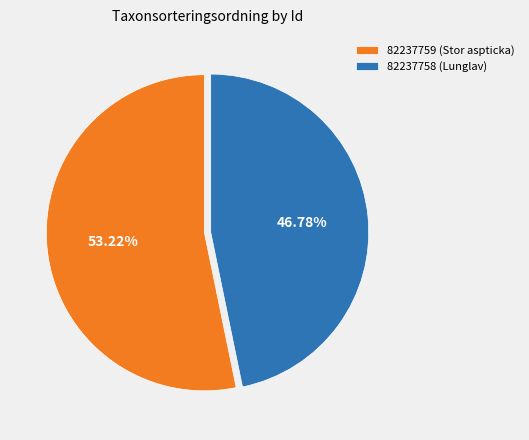

Is it true that 82237758 (Lunglav) is 47% of the pie?

True